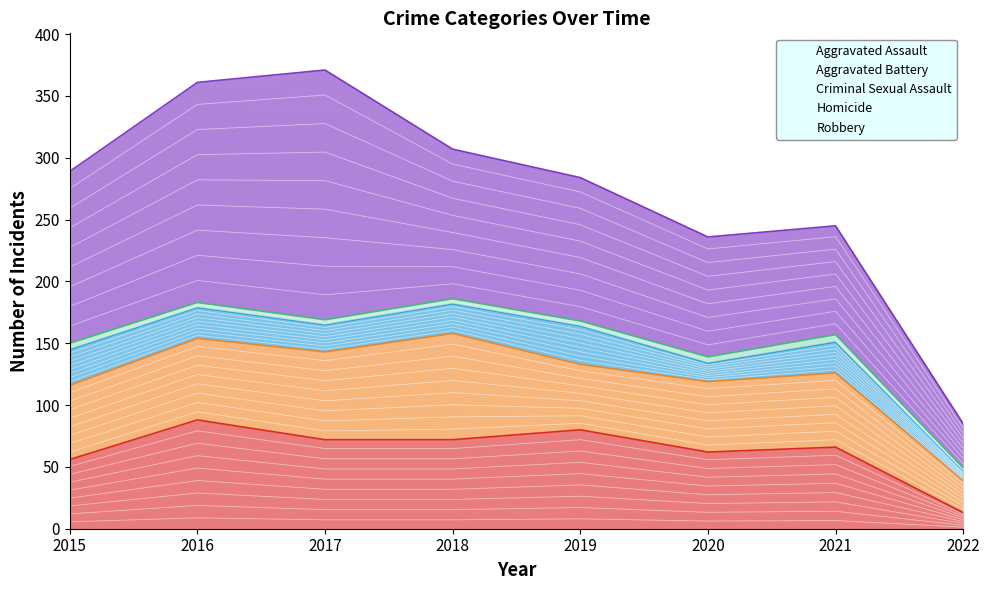

Between 2018 and 2021, which series saw the biggest shift?

Robbery